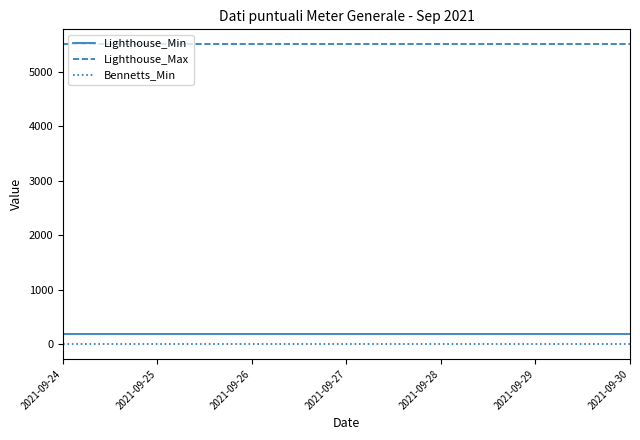

Is the value of Bennetts_Min at 2021-09-24 greater than the value of Lighthouse_Min at 2021-09-26?

No